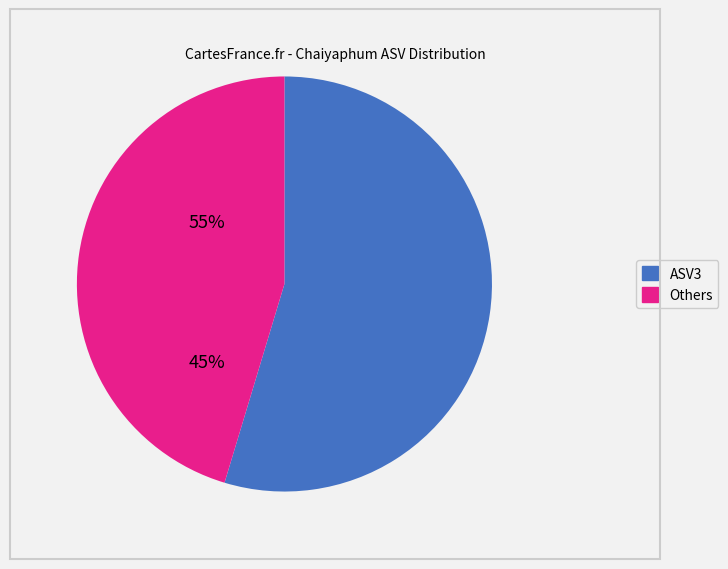

Is there a majority slice in this chart?

Yes